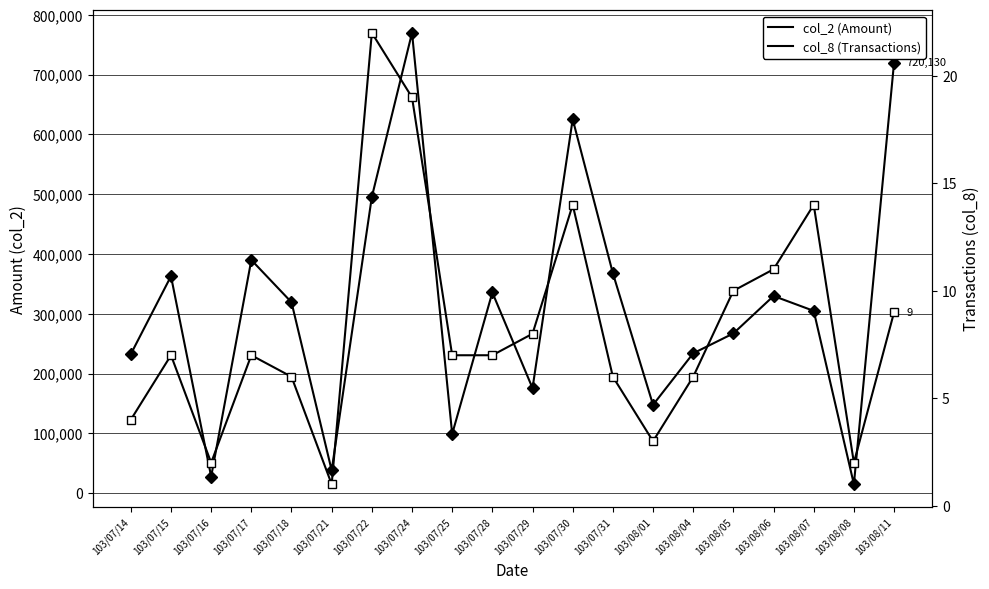

At 103/08/08, list the series in order from smallest to largest.

col_8 (Transactions), col_2 (Amount)